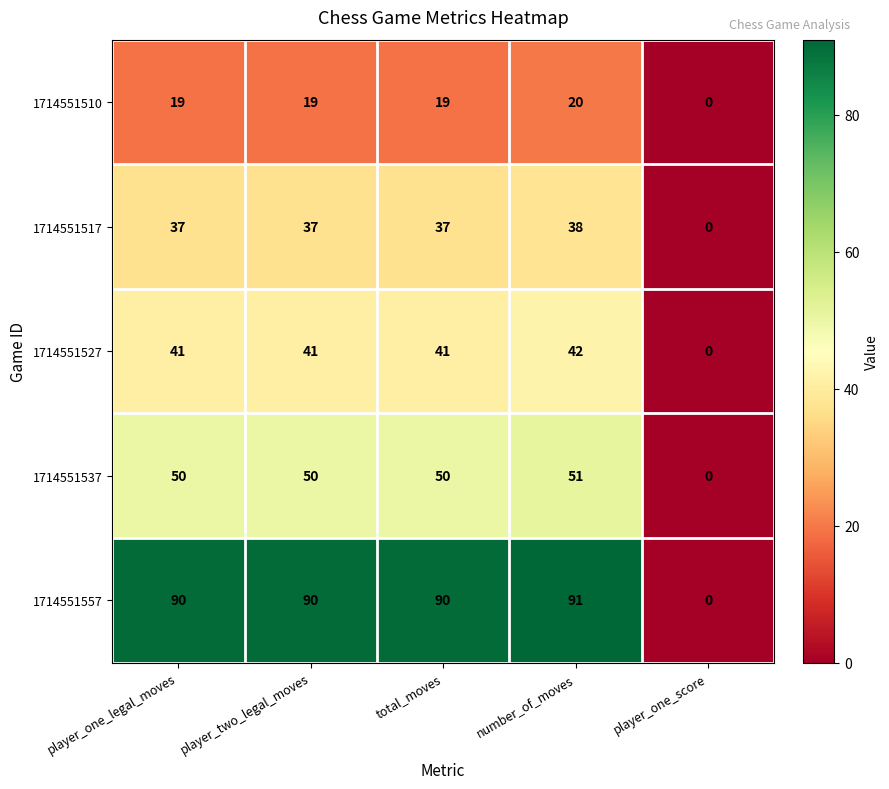

What is the total value across all series at total_moves?

237